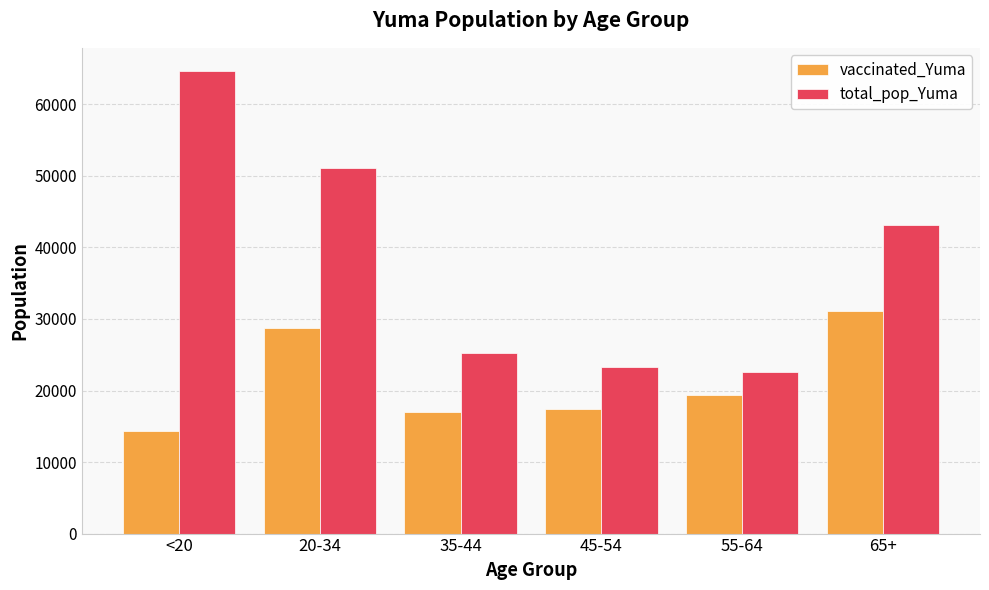

Are the bars horizontal?

No